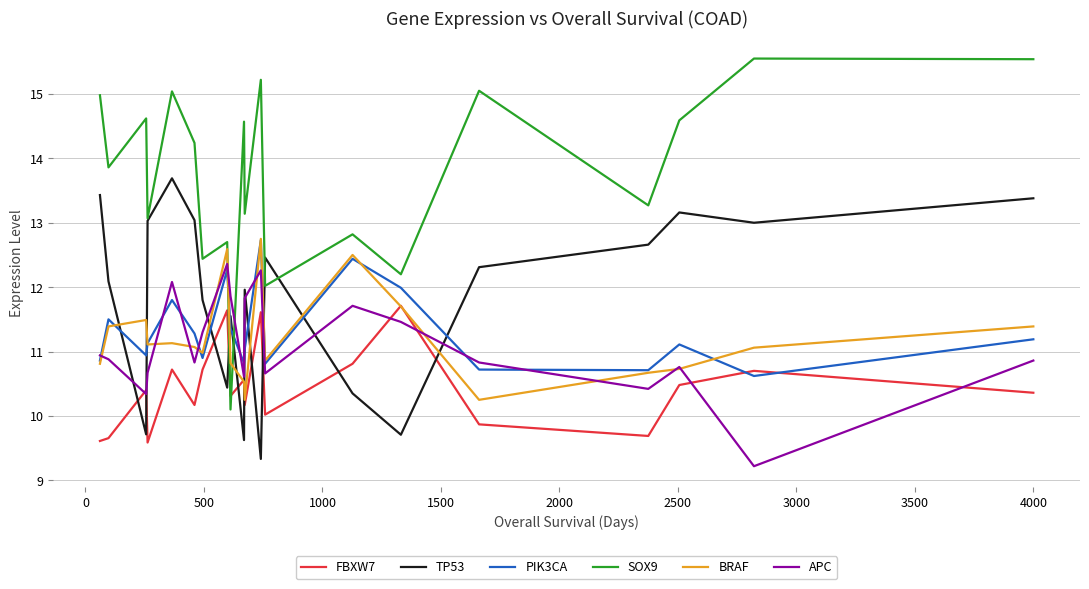

What is the maximum value for APC?

12.4